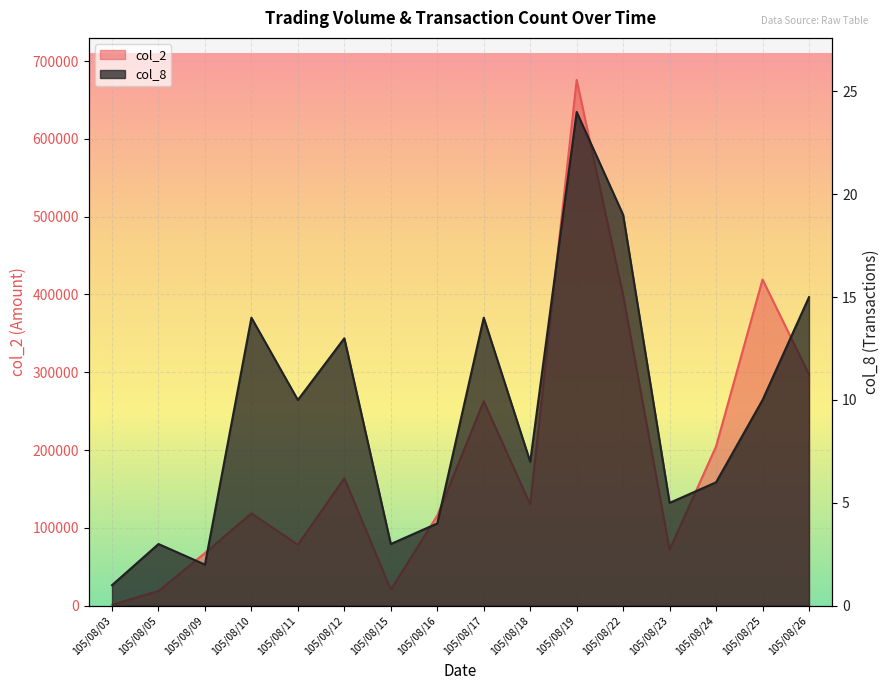

How many interior local valleys does the col_2 series have?

4